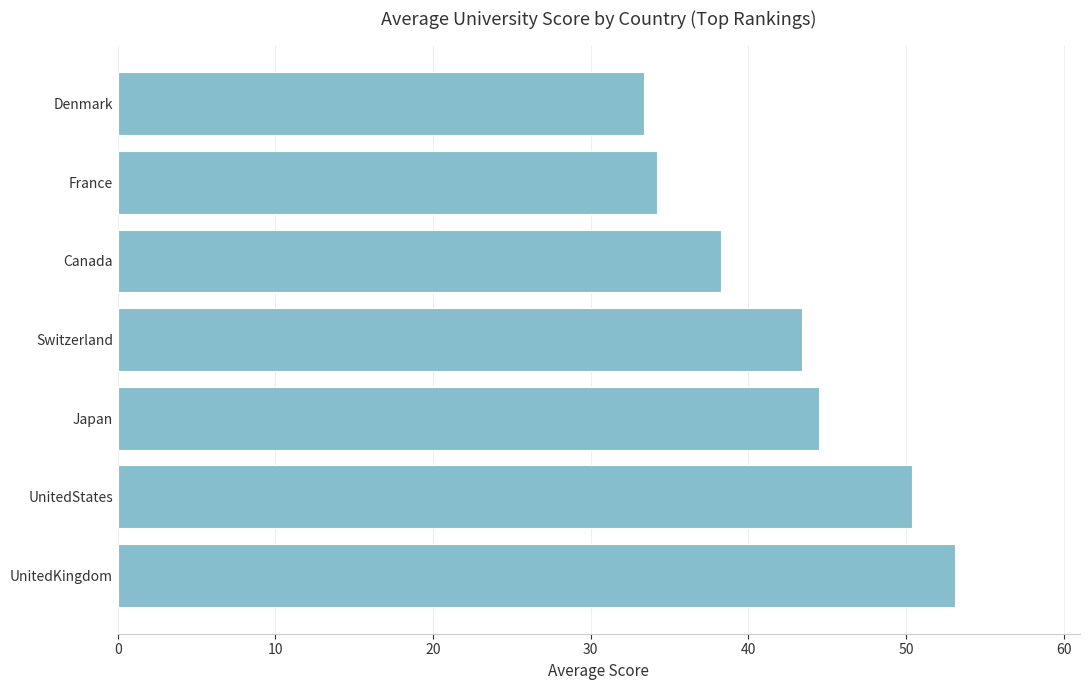

True or false: the data shows 95.0 at UnitedKingdom.

False